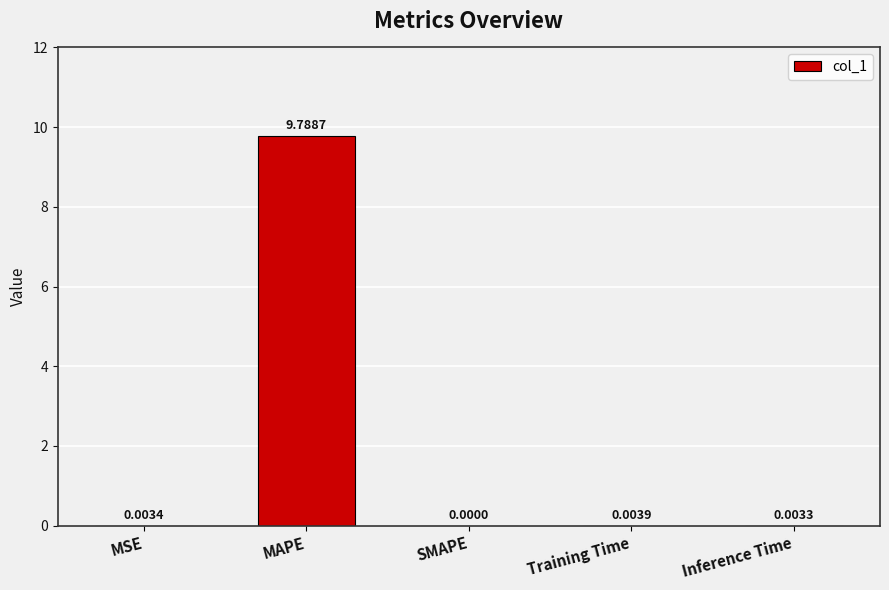

Is it true that the value at MSE is 0.0?

True